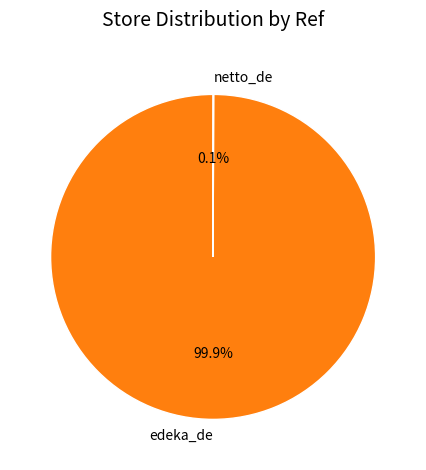

Which slice represents more than half of the pie?

edeka_de